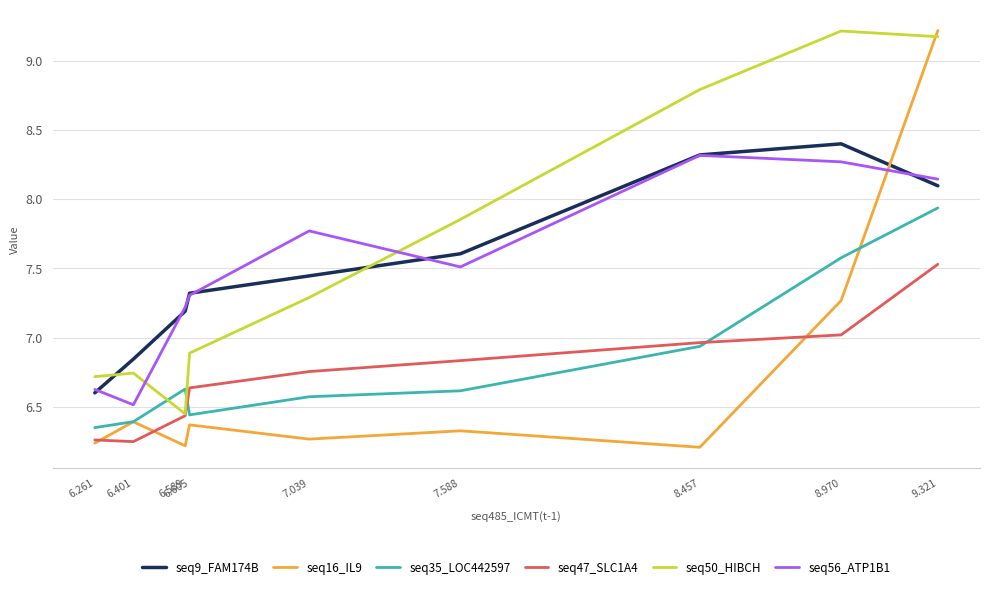

Rank the categories by seq9_FAM174B value from lowest to highest.

6.261, 6.401, 6.589, 6.605, 7.039, 7.588, 9.321, 8.457, 8.970